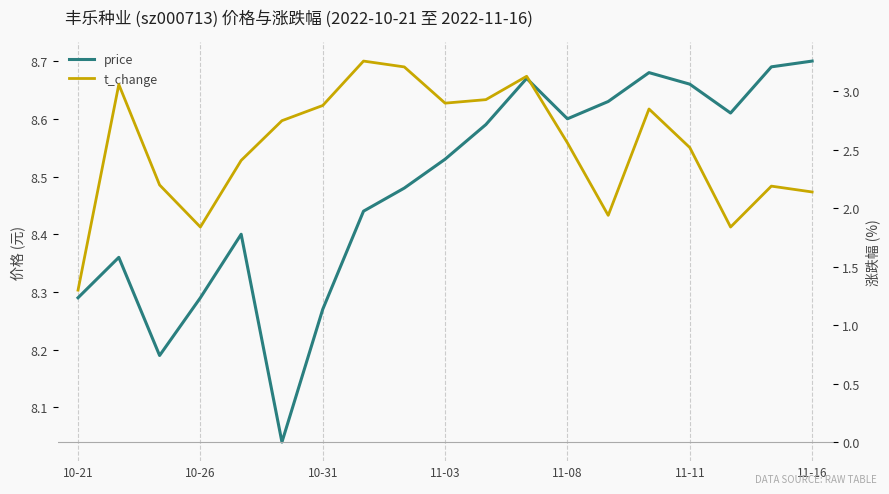

What is the sum of all t_change values?

47.9